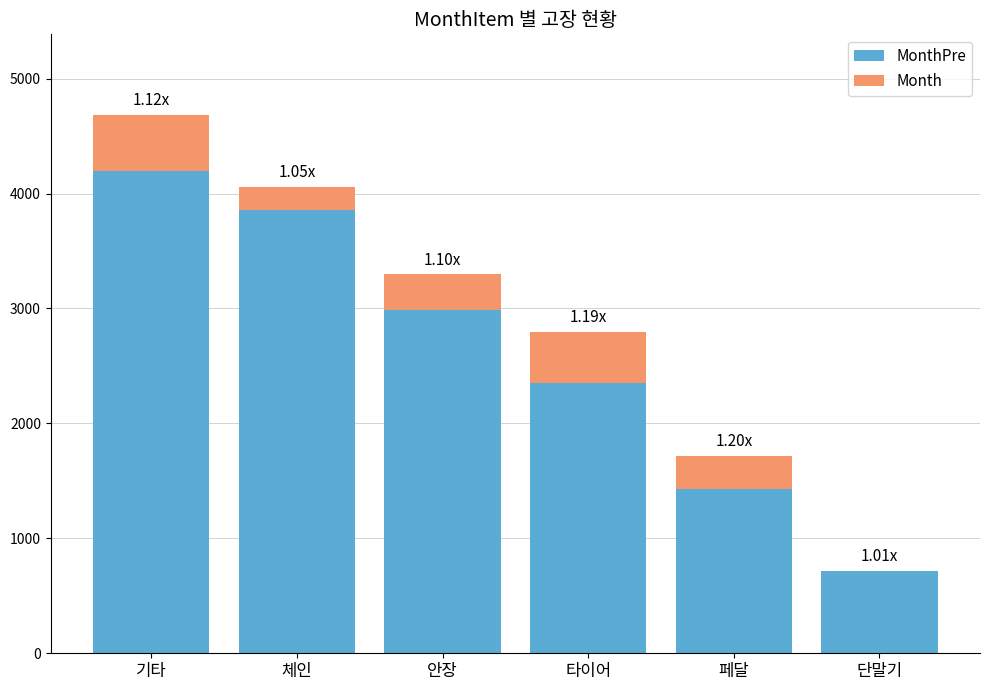

At which category is the sum across all series the highest?

기타